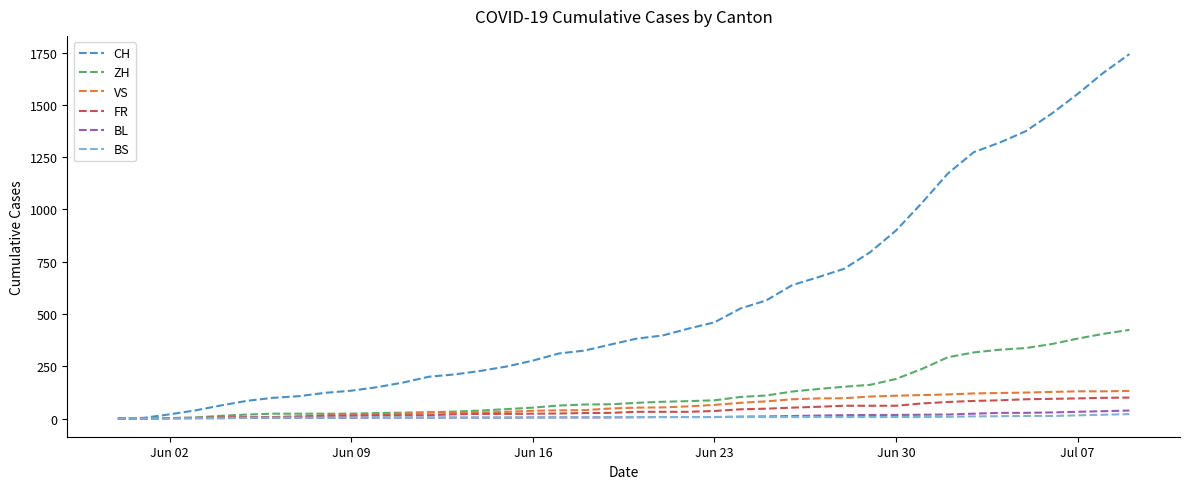

Which series has the largest range (max minus min)?

CH